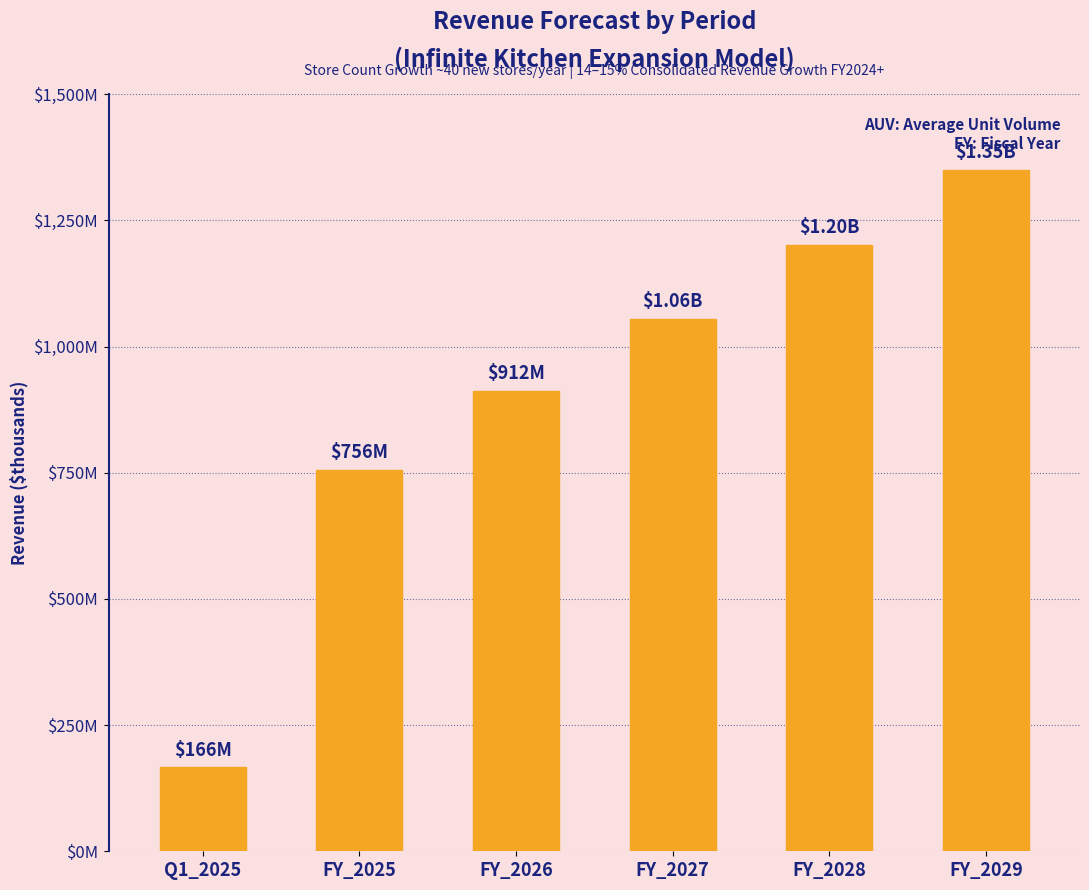

At which label does the data first exceed 1055416?

FY_2028